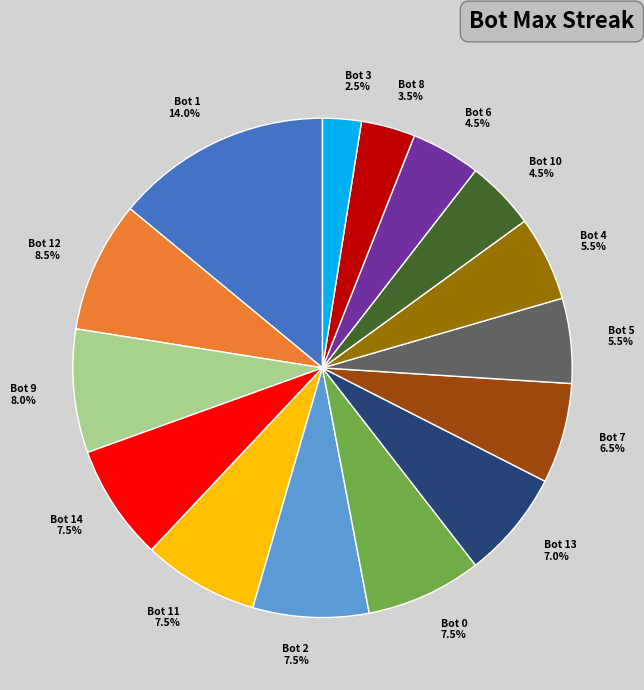

To the nearest percent, what is the difference between the Bot 7 and Bot 0 slice percentages?

1%